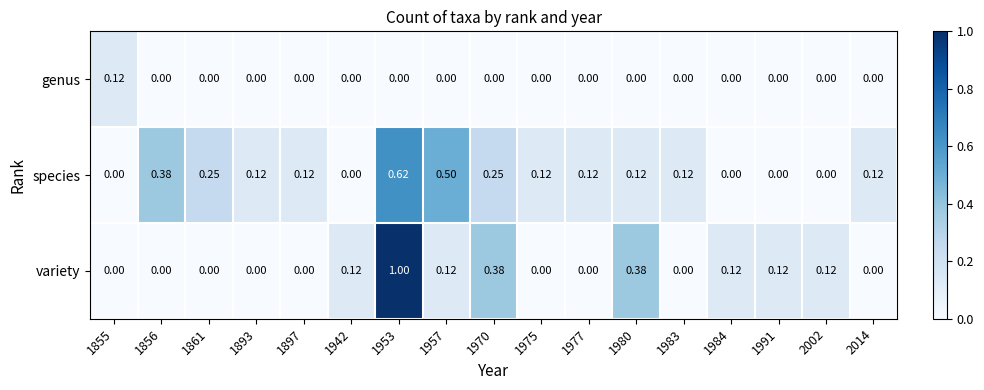

Which series has the largest total across all categories?

species